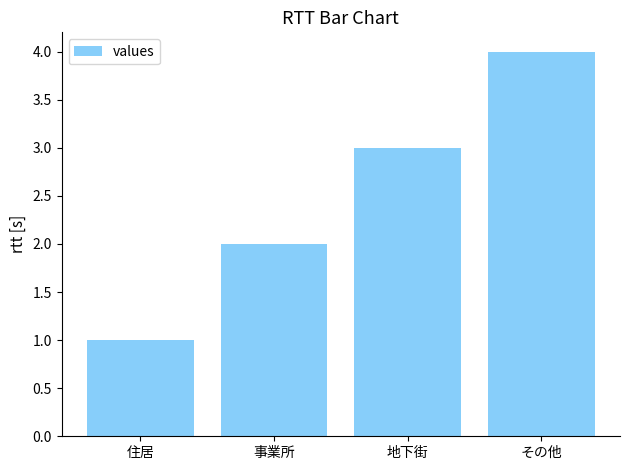

At which category does the chart reach its peak across all series?

その他